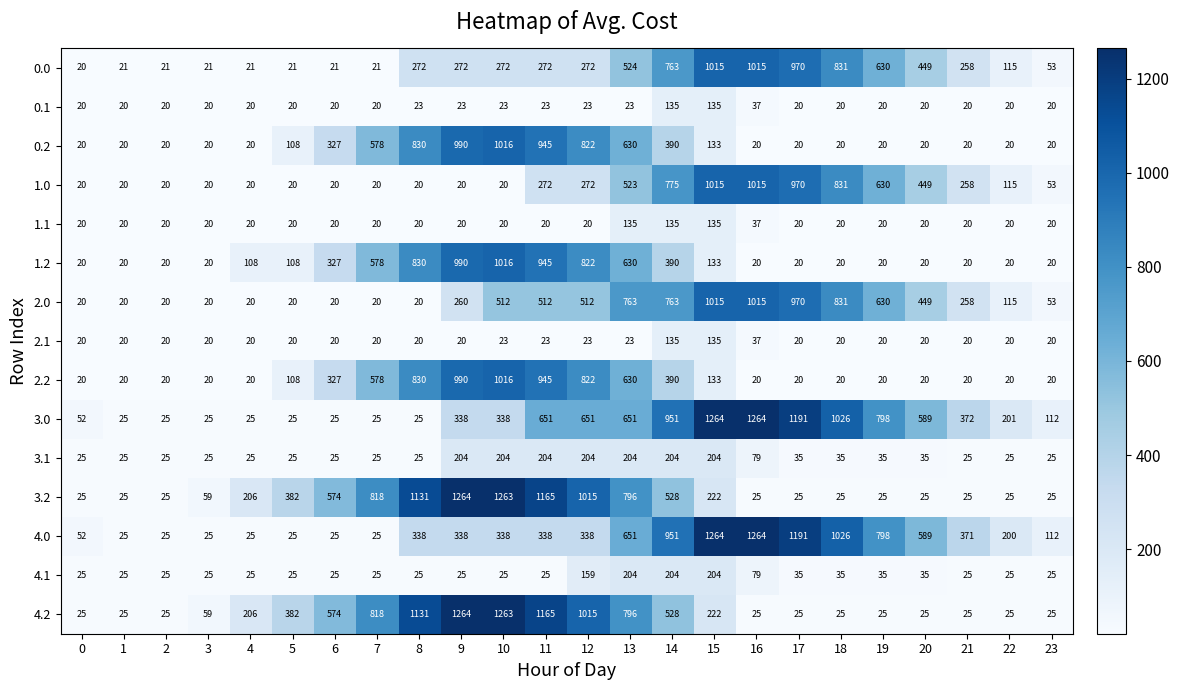

What is the minimum value for 4.1?

25